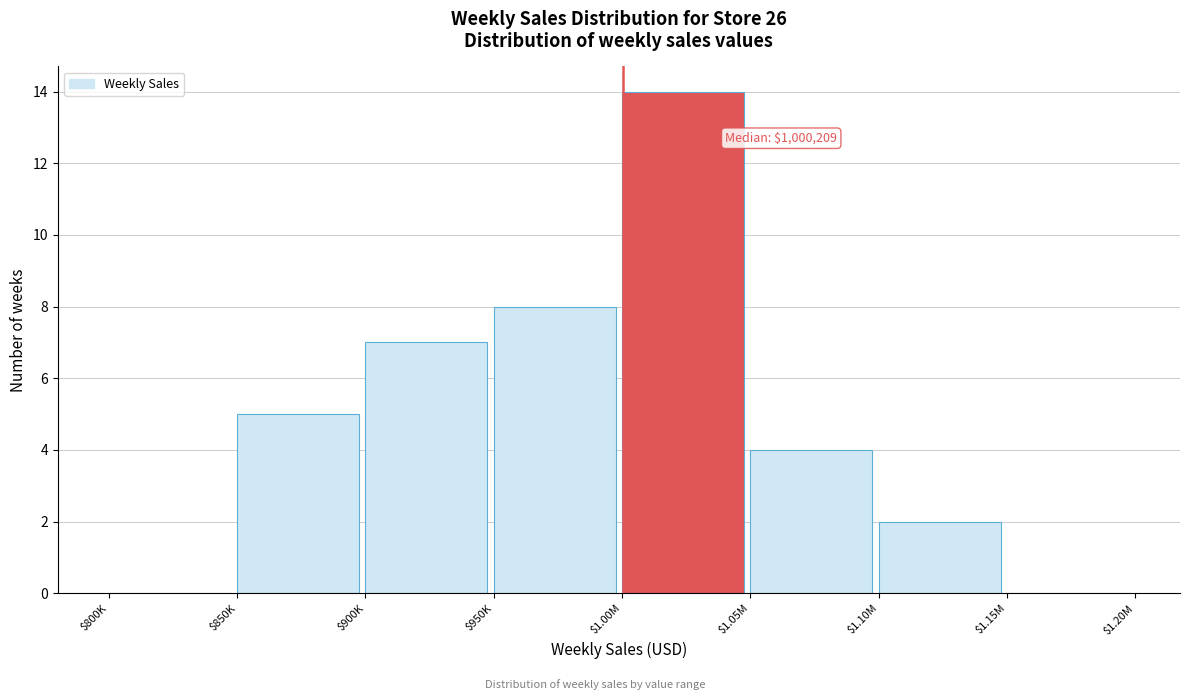

What is the sum of all values?

40